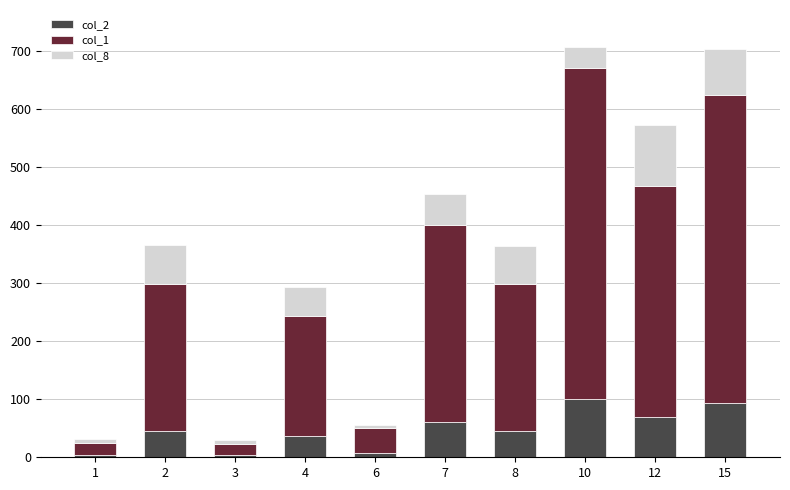

What is the total value across all series at 7?

453.0